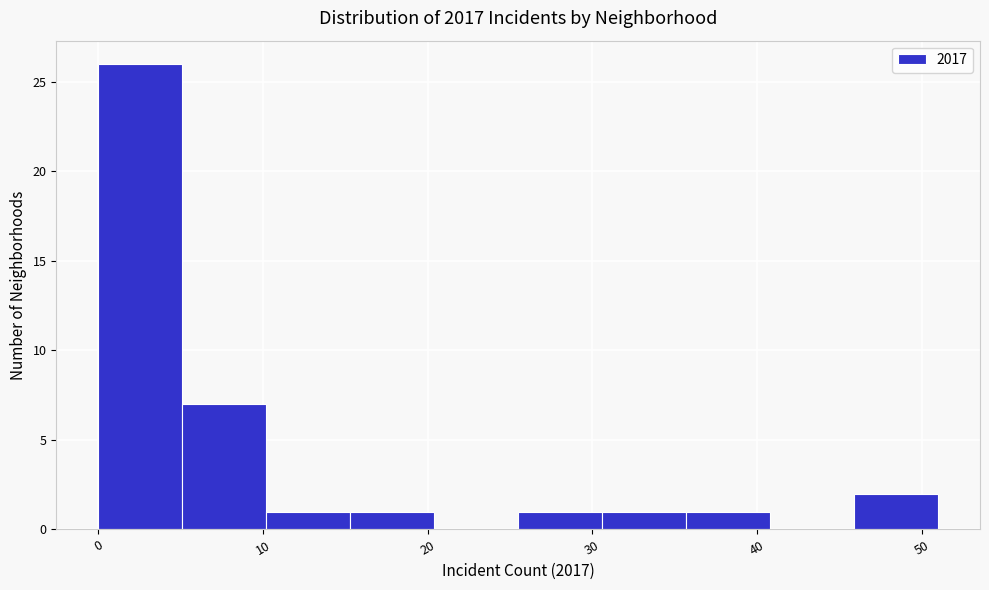

Over which range of the x-axis is the bar tallest?

0.0 to 5.1